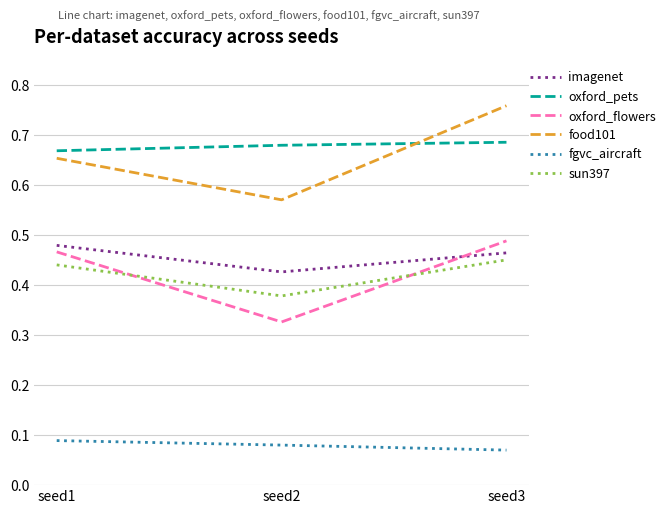

Which series has the largest range (max minus min)?

food101